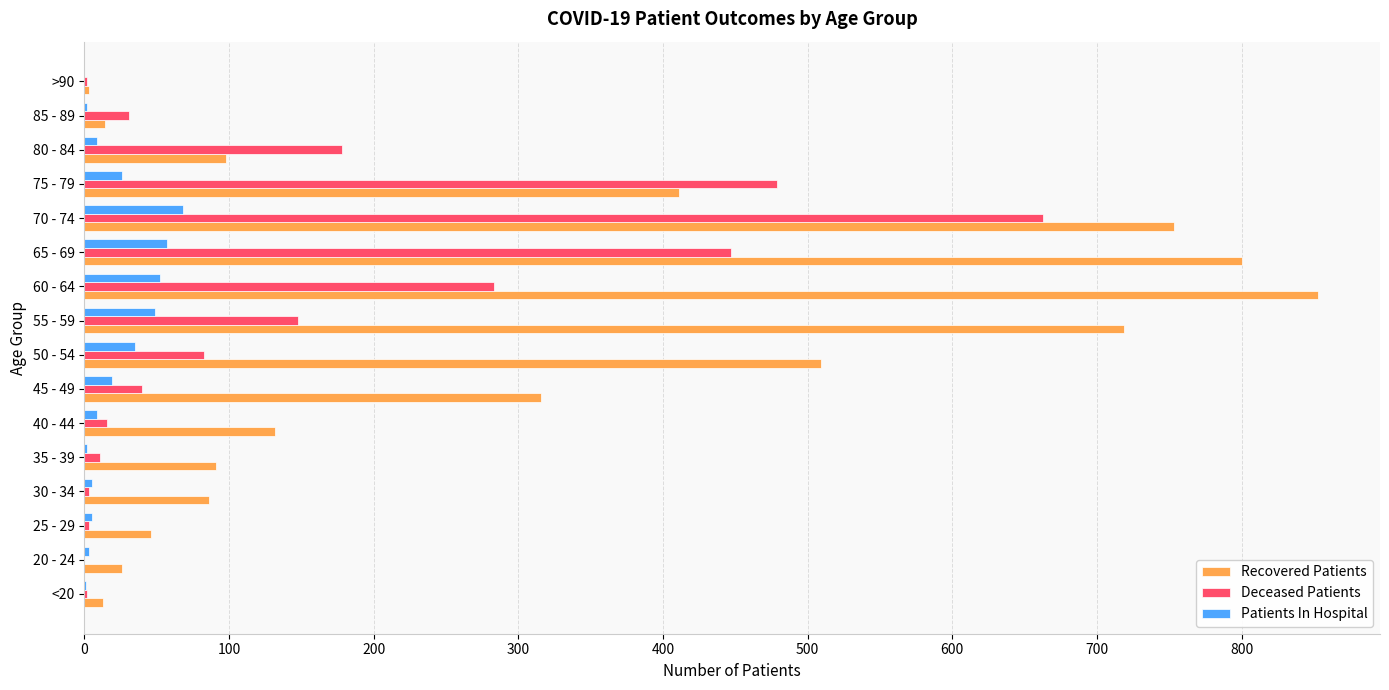

What is the highest value of the Deceased Patients series?

663